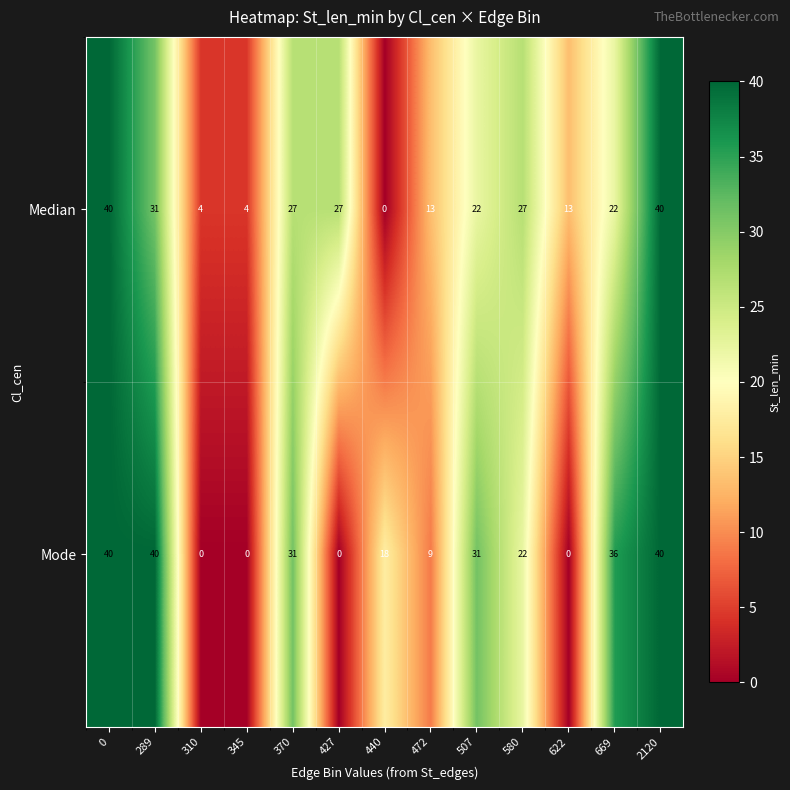

At which label is Mode closest to 20?

440